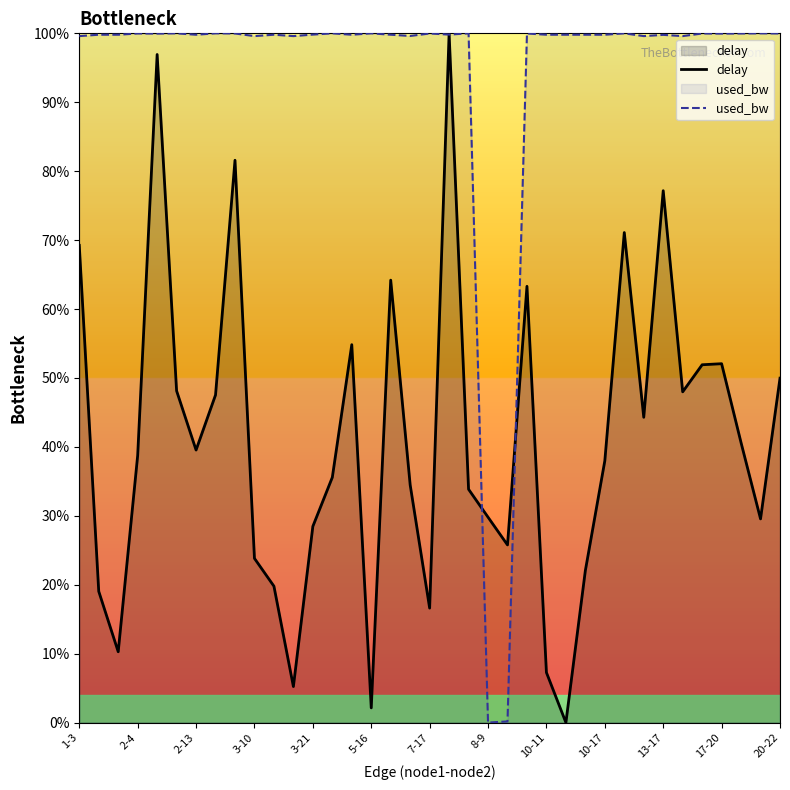

What is the difference between the maximum and minimum values in the delay series?

100.0